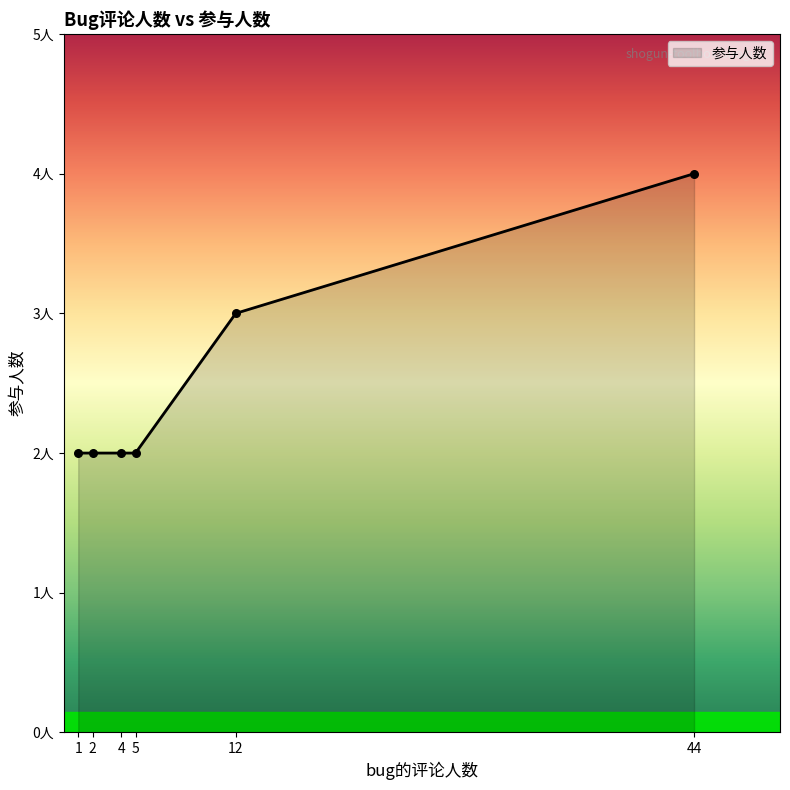

Between 1 and 44, which is larger?

44